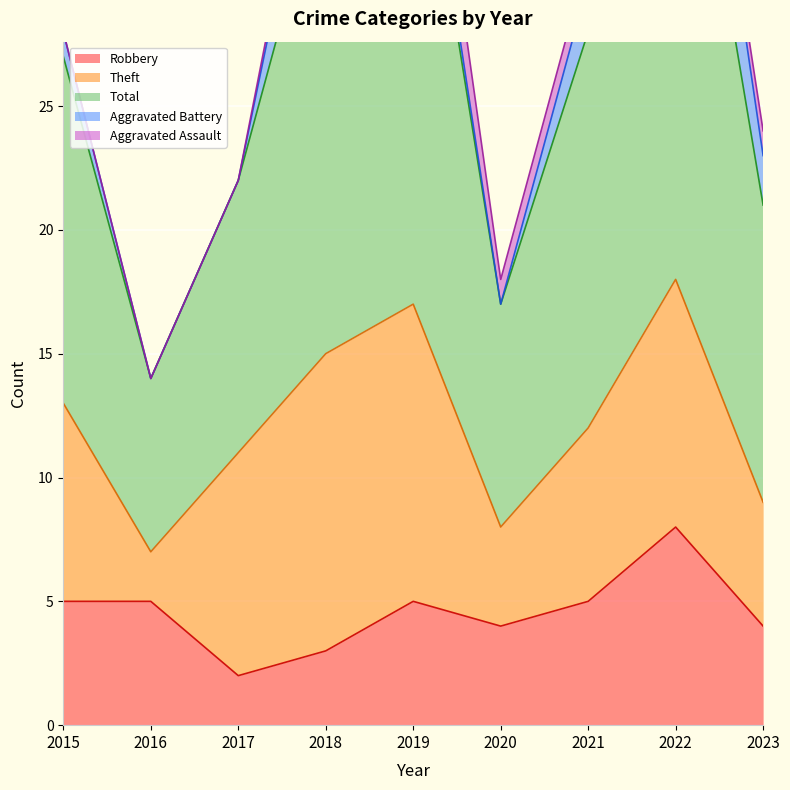

What is the average value of the Theft series?

8